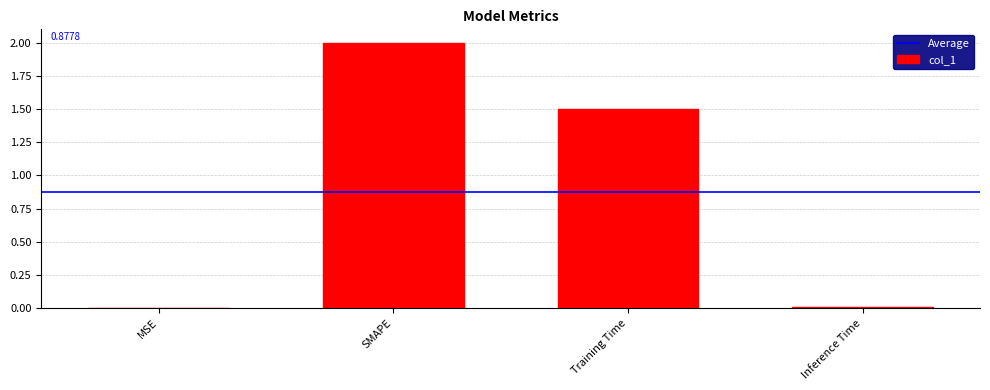

What is the sum of all values?

3.5